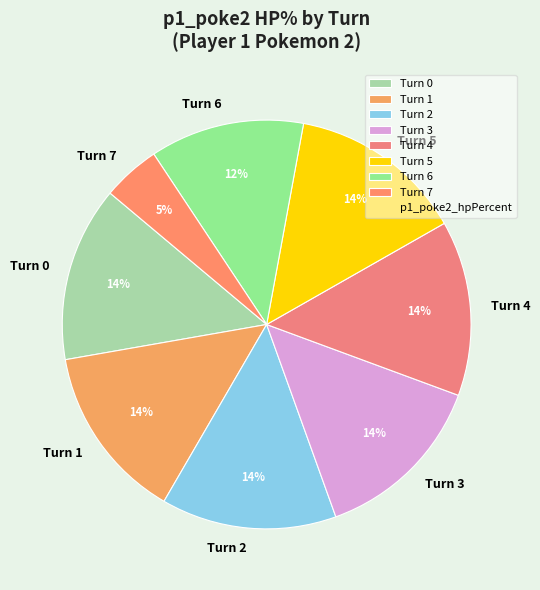

Which slice is the smallest?

Turn 7